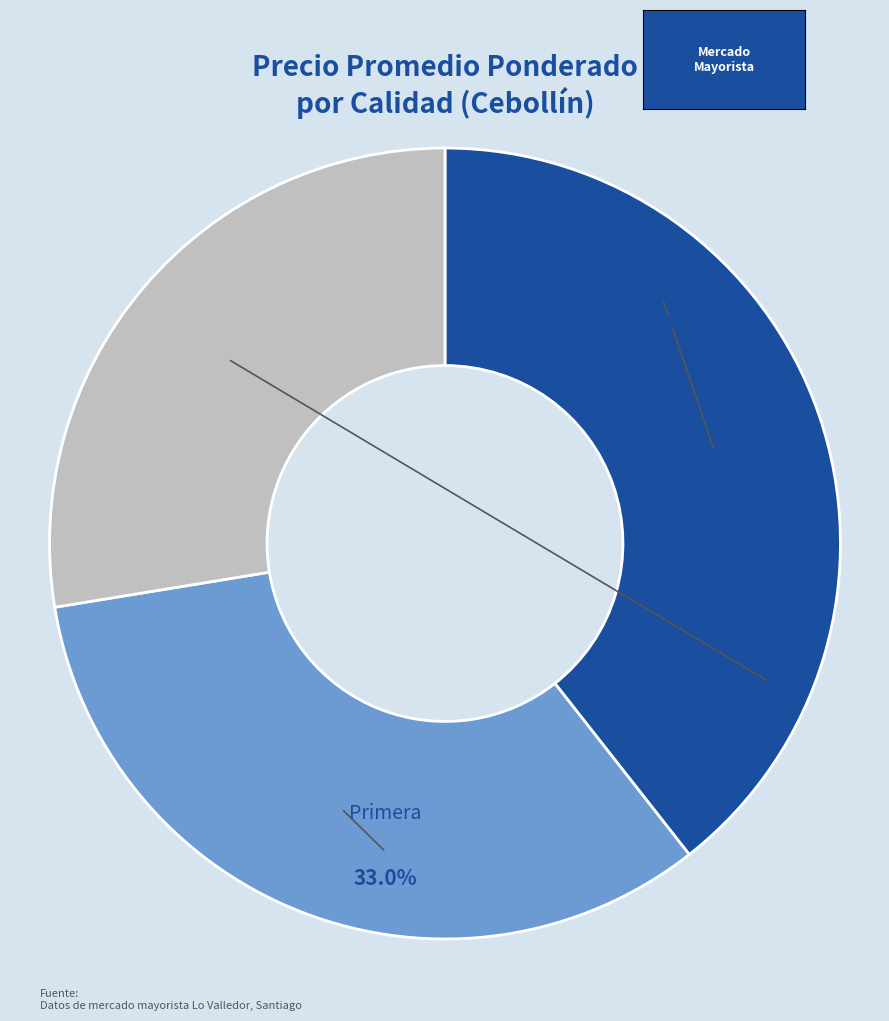

To the nearest percent, what is the combined percentage of Primera and Extra?

72%